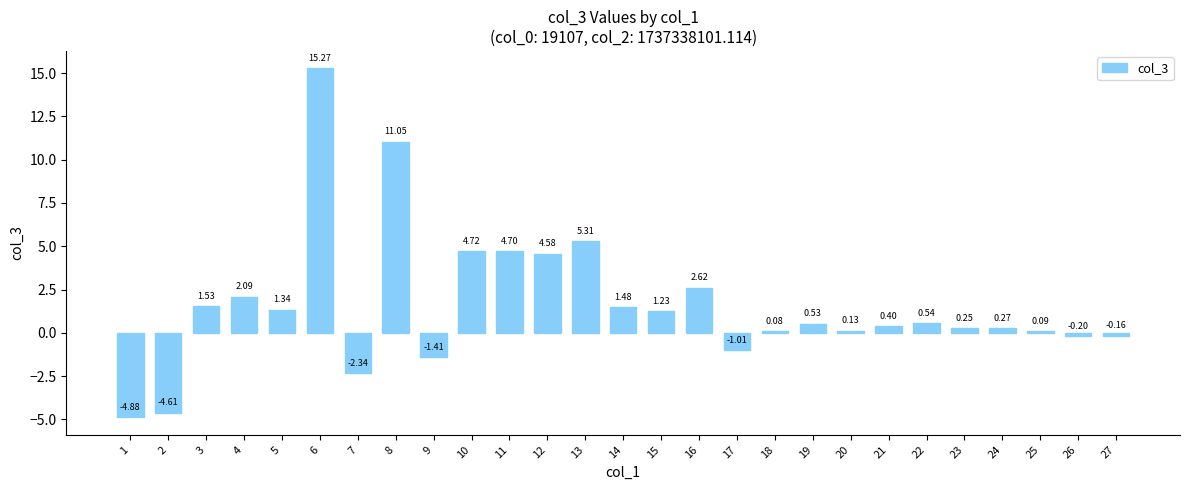

Which label corresponds to the smallest value in the chart?

1